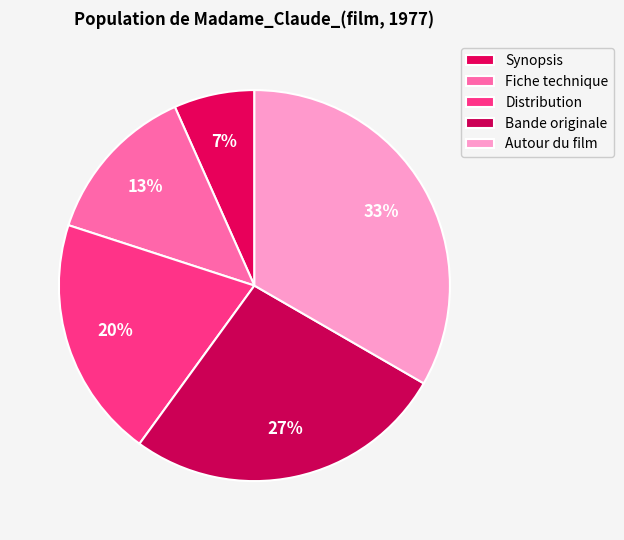

Count the number of slices in the pie.

5